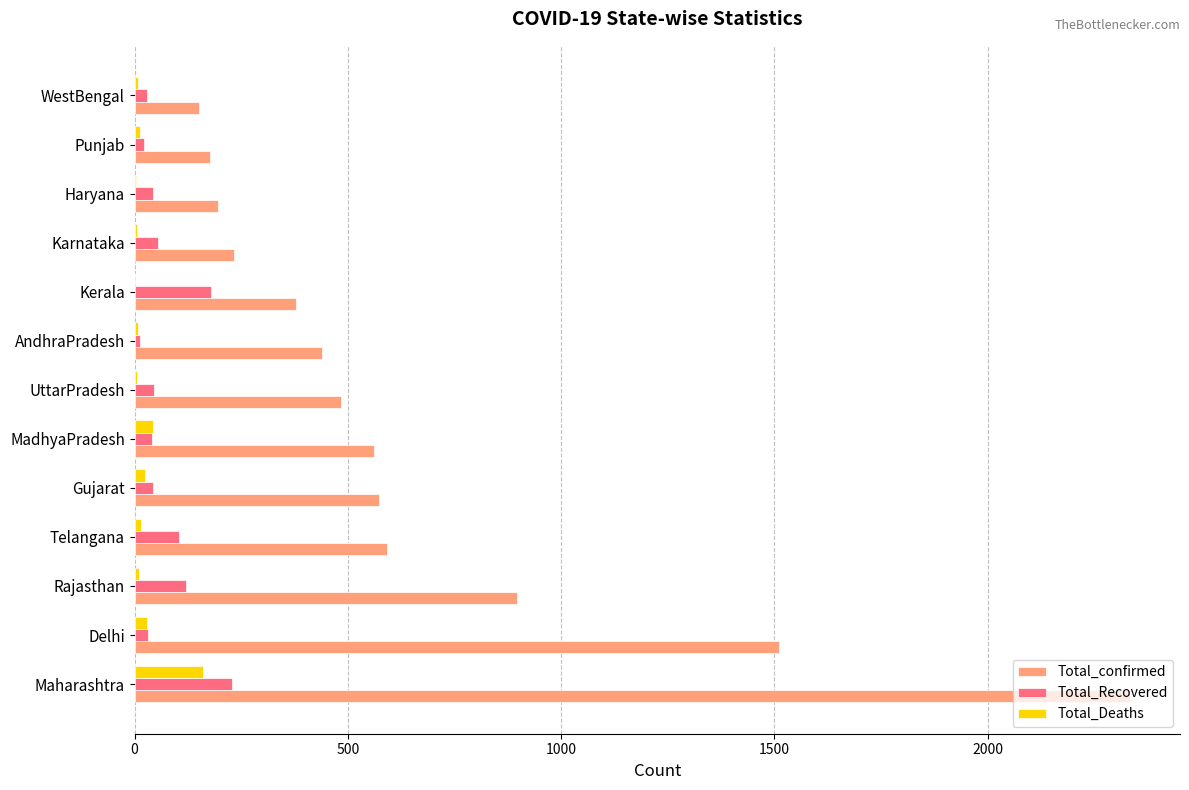

Which series changed the most between MadhyaPradesh and WestBengal?

Total_confirmed